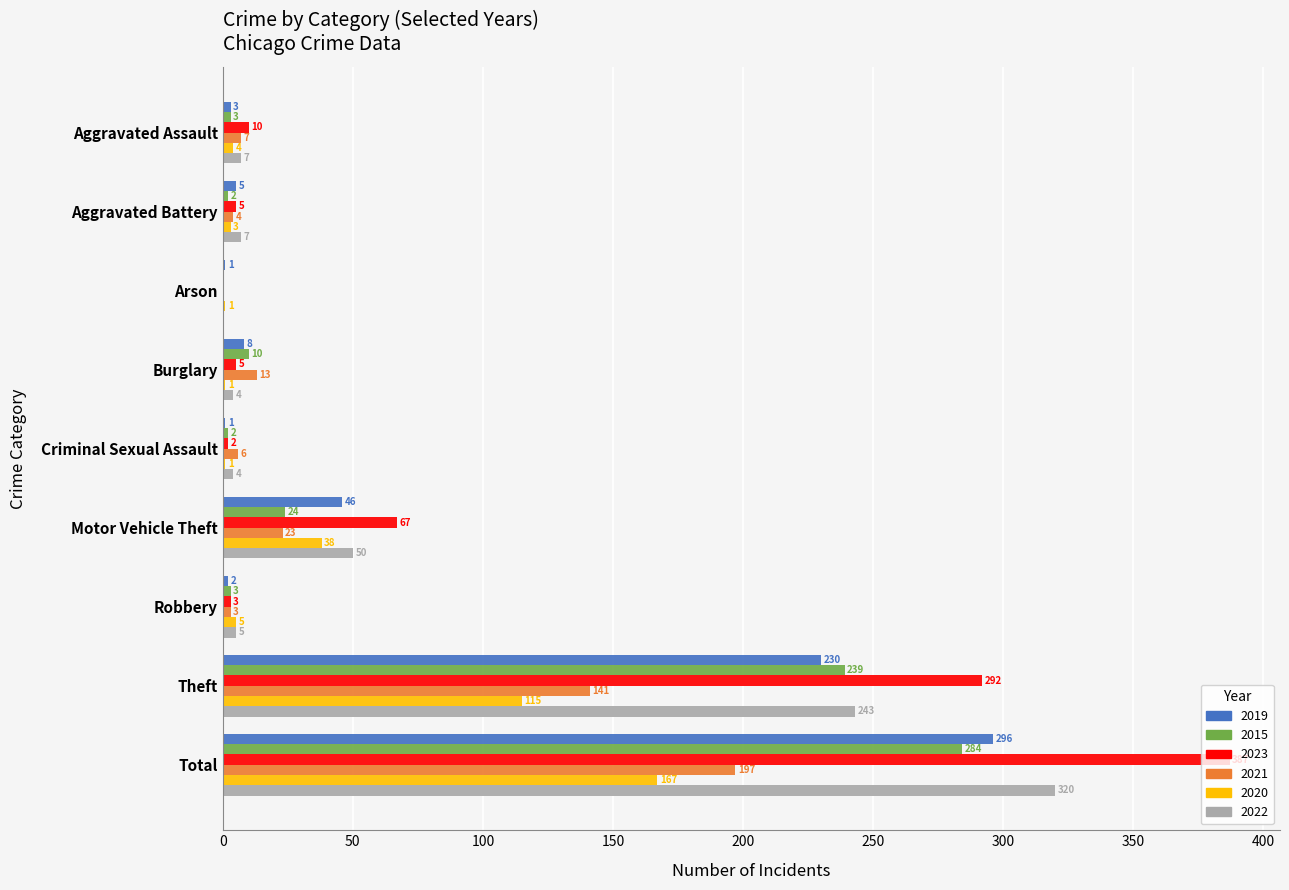

At which label does 2019 reach its peak?

Total